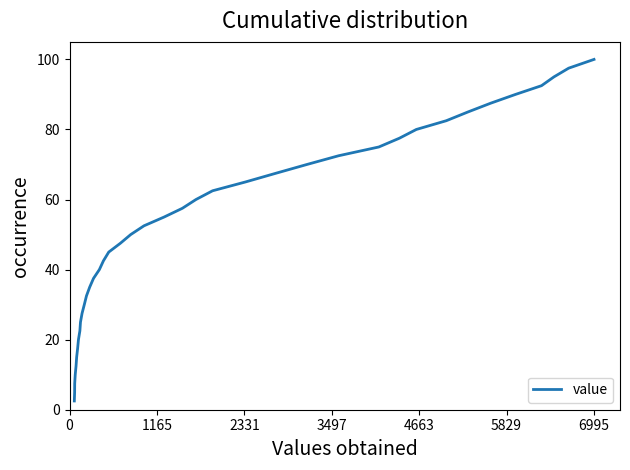

What is the maximum value shown in the chart?

100.0